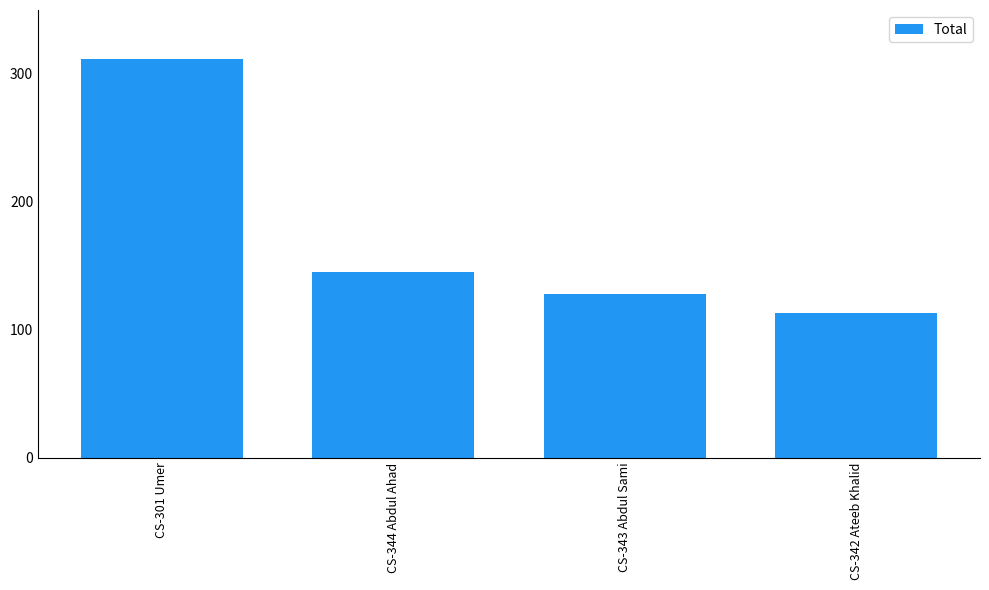

How many bars are there in total?

4